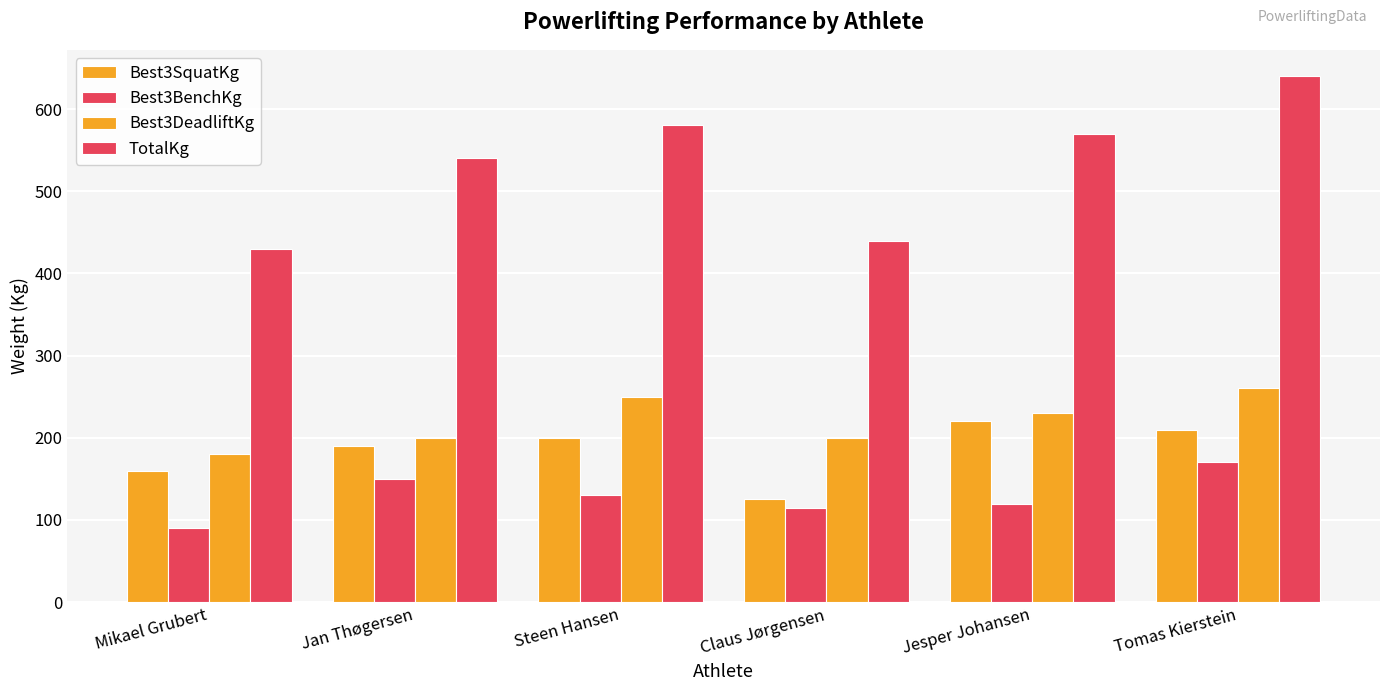

Reading left to right, list all the values displayed in this chart.

Best3SquatKg: Mikael Grubert=160	Jan Thøgersen=190	Steen Hansen=200	Claus Jørgensen=125	Jesper Johansen=220	Tomas Kierstein=210
Best3BenchKg: Mikael Grubert=90	Jan Thøgersen=150	Steen Hansen=130	Claus Jørgensen=115	Jesper Johansen=120	Tomas Kierstein=170
Best3DeadliftKg: Mikael Grubert=180	Jan Thøgersen=200	Steen Hansen=250	Claus Jørgensen=200	Jesper Johansen=230	Tomas Kierstein=260
TotalKg: Mikael Grubert=430	Jan Thøgersen=540	Steen Hansen=580	Claus Jørgensen=440	Jesper Johansen=570	Tomas Kierstein=640